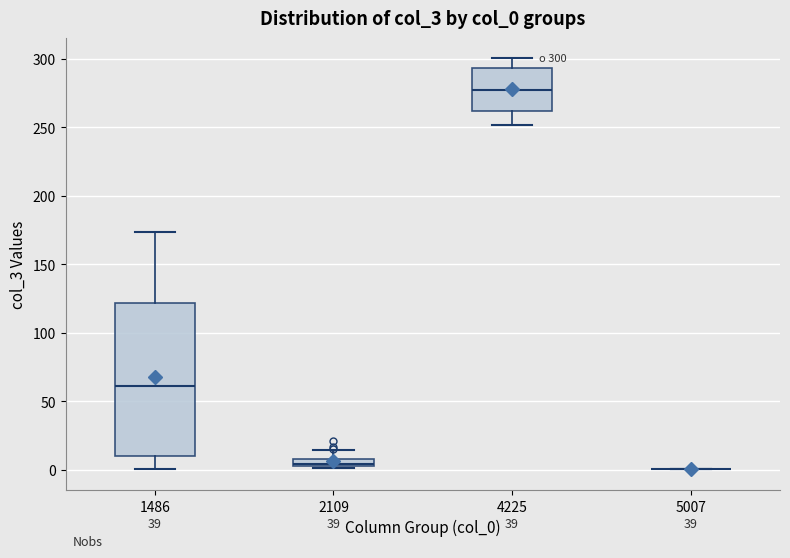

Which box is the tallest, from its lower edge to its upper edge?

1486